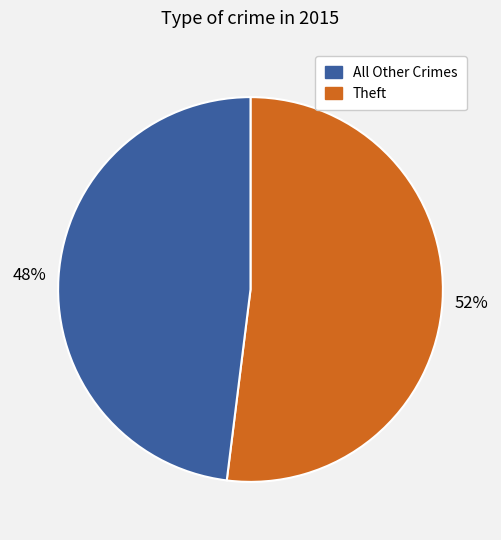

Does Theft represent more than half of the total?

No